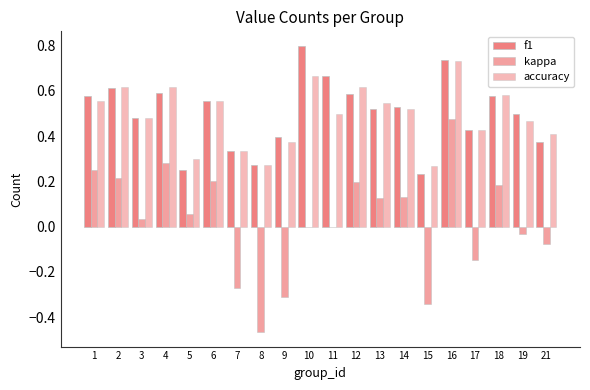

Reading left to right, what are all the values shown in this chart?

f1: 0.6	0.6	0.5	0.6	0.3	0.6	0.3	0.3	0.4	0.8	0.7	0.6	0.5	0.5	0.2	0.7	0.4	0.6	0.5	0.4
kappa: 0.3	0.2	0.0	0.3	0.1	0.2	-0.3	-0.5	-0.3	0.0	0.0	0.2	0.1	0.1	-0.3	0.5	-0.1	0.2	-0.0	-0.1
accuracy: 0.6	0.6	0.5	0.6	0.3	0.6	0.3	0.3	0.4	0.7	0.5	0.6	0.5	0.5	0.3	0.7	0.4	0.6	0.5	0.4